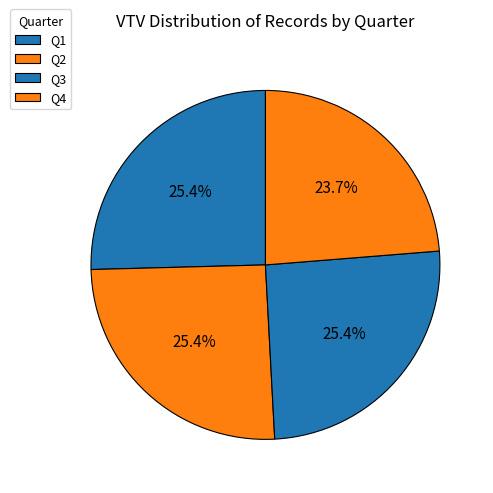

Count the number of slices in the pie.

4